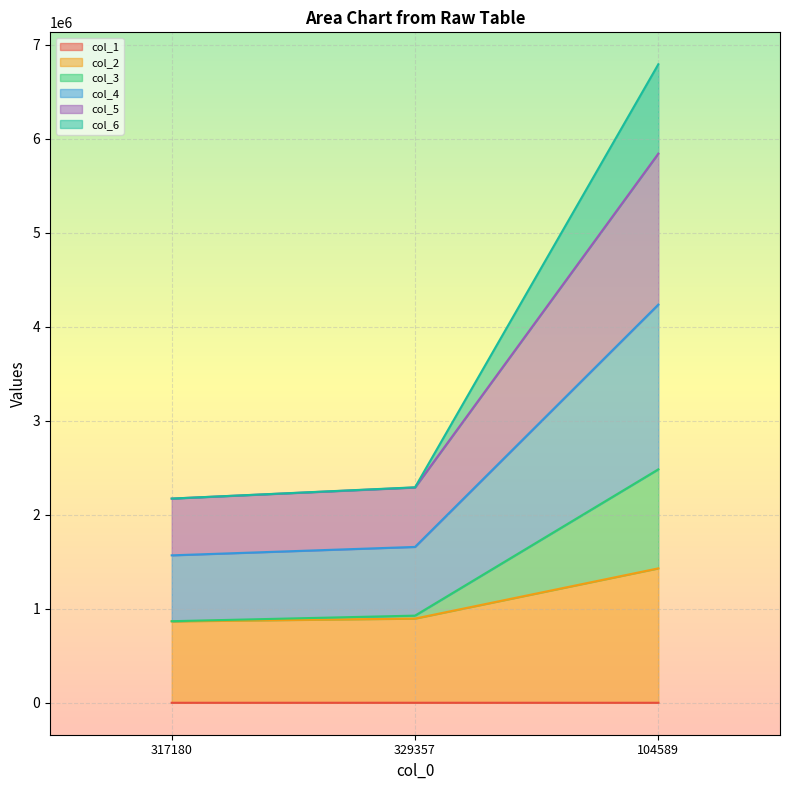

What is the difference between the col_2 values at 317180 and 104589?

563441